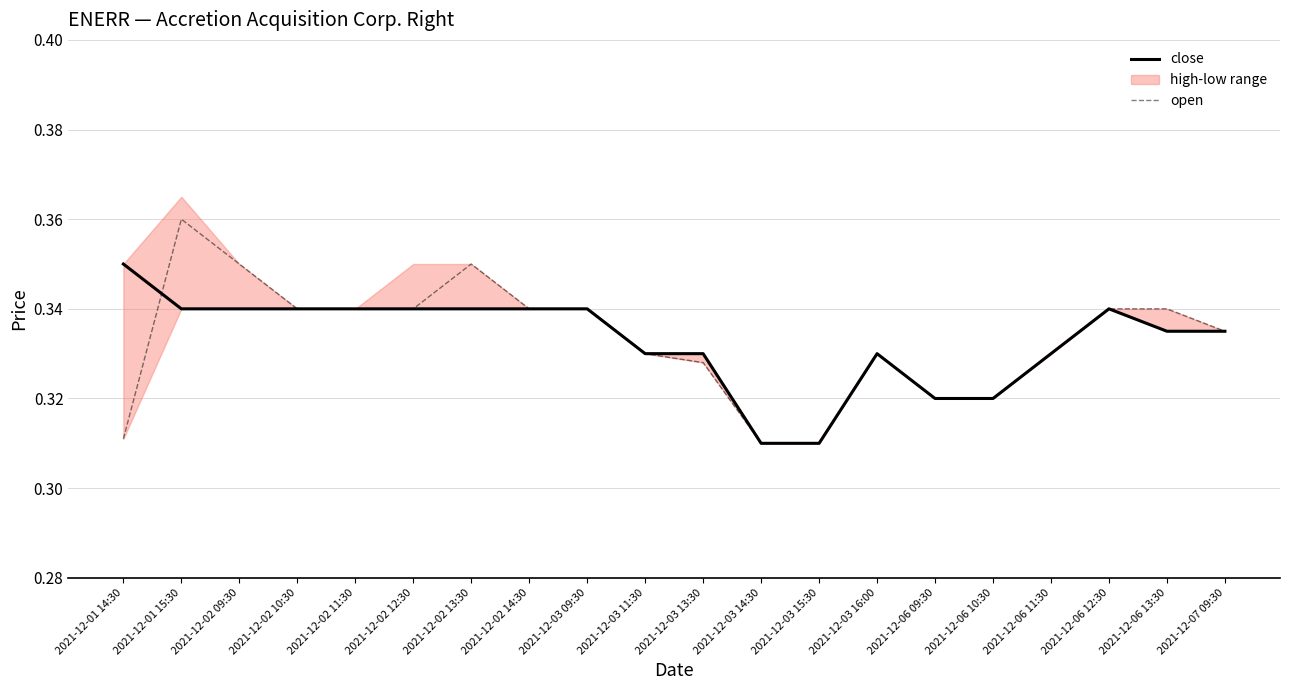

Which category has the lowest value in the close series?

2021-12-03 14:30